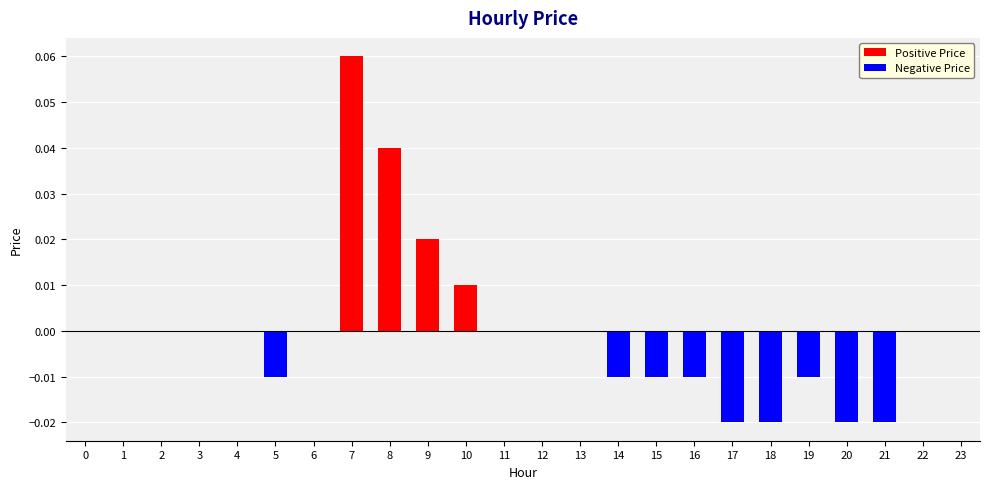

Rank the categories by Negative Price value from lowest to highest.

17, 18, 20, 21, 5, 14, 15, 16, 19, 0, 1, 2, 3, 4, 6, 7, 8, 9, 10, 11, 12, 13, 22, 23